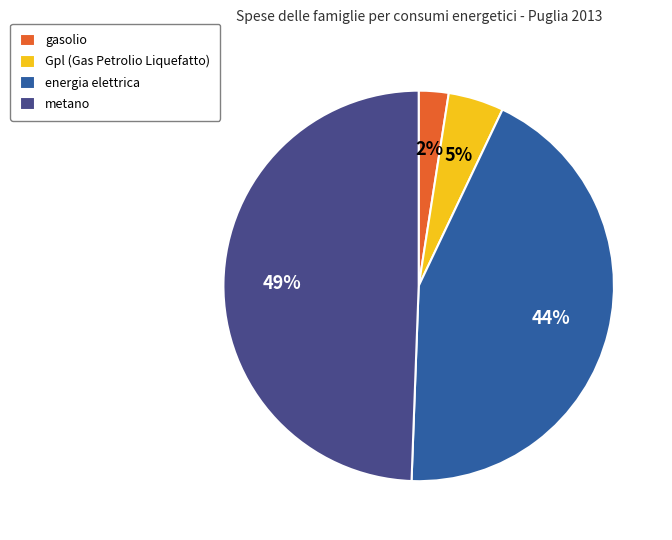

Does gasolio represent more than half of the total?

No